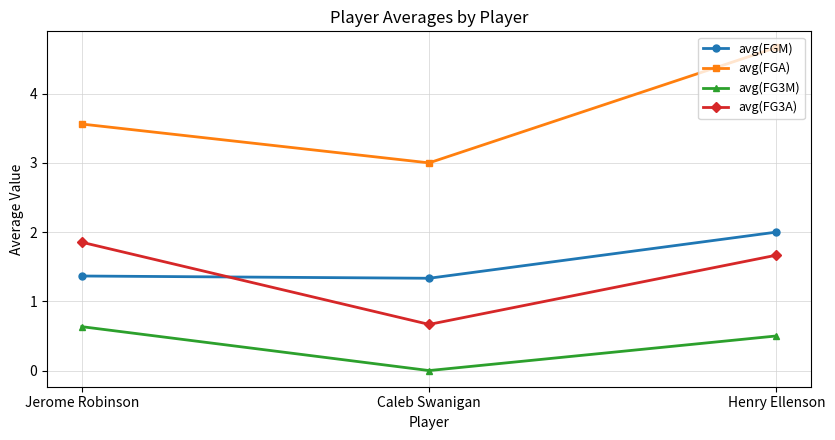

What is the label of the 3rd point from the left?

Henry Ellenson